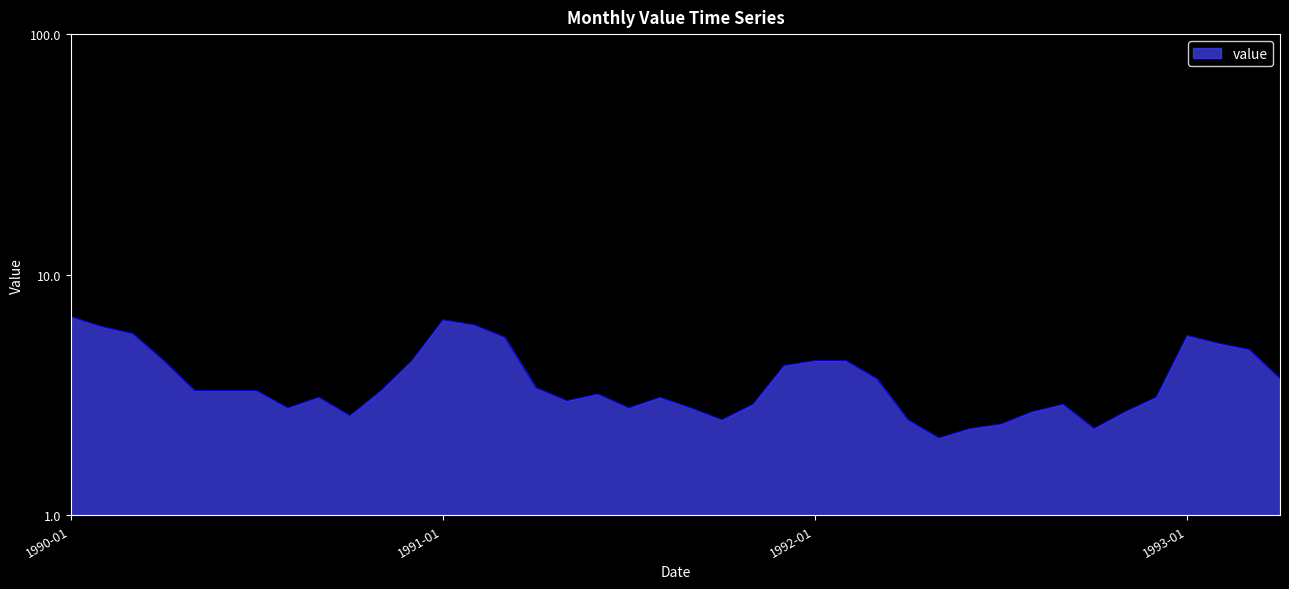

Between 1992-03 and 1991-01, which is larger?

1991-01